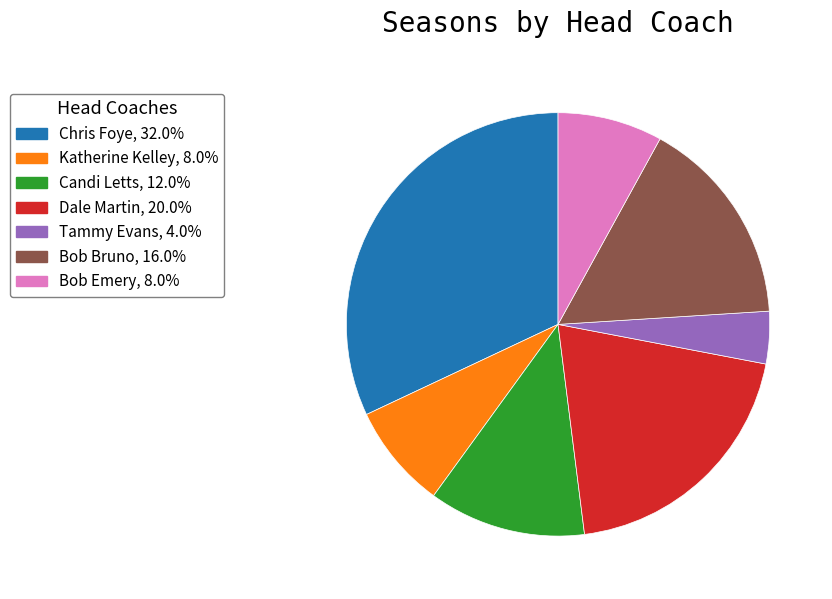

Count the number of slices in the pie.

7